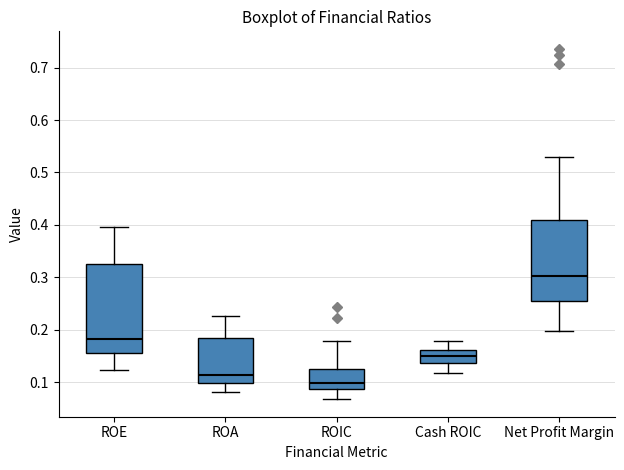

Reading left to right, transcribe this box plot: for each box, give where its median line is, the range the box spans, and where its two whiskers end, as read against the y-axis. The values are not printed on the chart, so give them approximately, as read against the axis.

ROE: median 0.18, box 0.16 to 0.33, whiskers 0.12 to 0.40
ROA: median 0.11, box 0.10 to 0.18, whiskers 0.08 to 0.23
ROIC: median 0.10, box 0.09 to 0.12, whiskers 0.07 to 0.18
Cash ROIC: median 0.15, box 0.14 to 0.16, whiskers 0.12 to 0.18
Net Profit Margin: median 0.30, box 0.25 to 0.41, whiskers 0.20 to 0.53